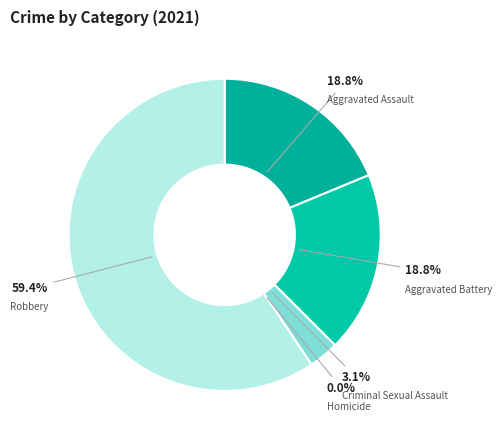

To the nearest percent, what is the difference between the Aggravated Assault and Homicide slice percentages?

19%